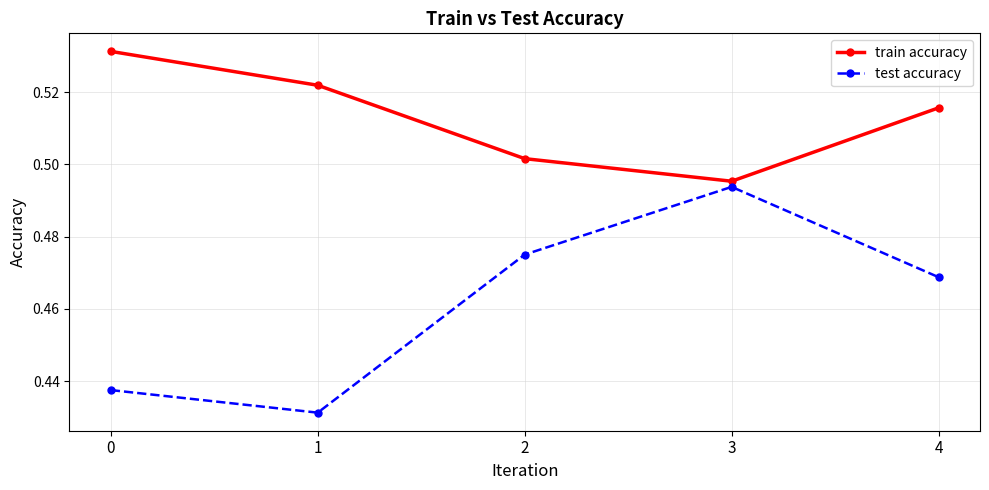

What is the sum of all test accuracy values?

2.3